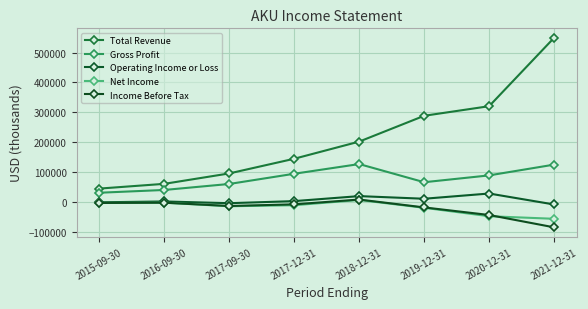

Does the chart have visible grid lines?

Yes